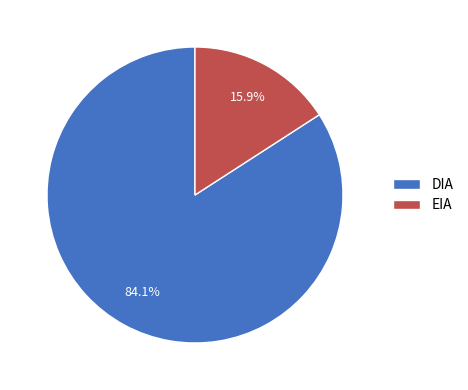

Does EIA account for over 50% of the chart?

No